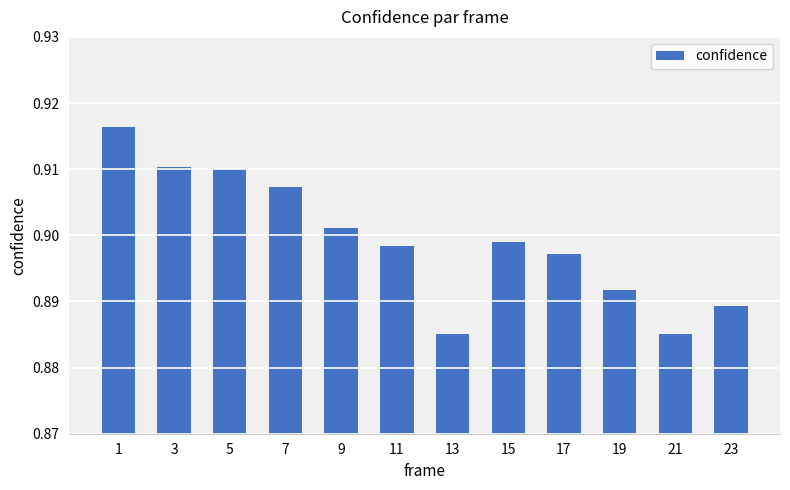

The value at 23 is 1.2. True or false?

False